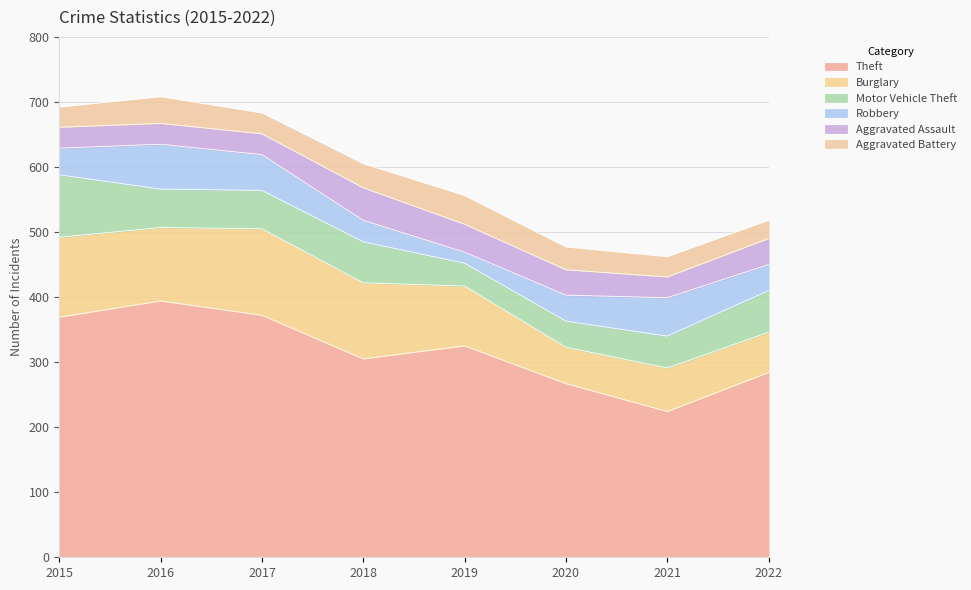

Between which two adjacent categories do Aggravated Assault and Motor Vehicle Theft first intersect?

2018 and 2019